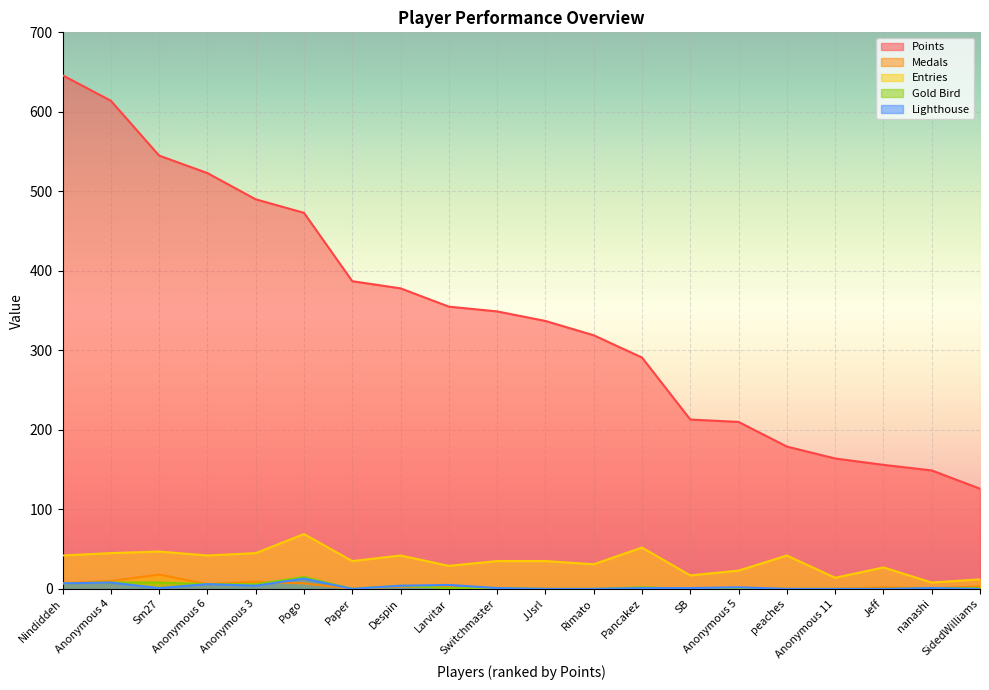

Which has a higher value, Pogo or Nindiddeh?

Nindiddeh